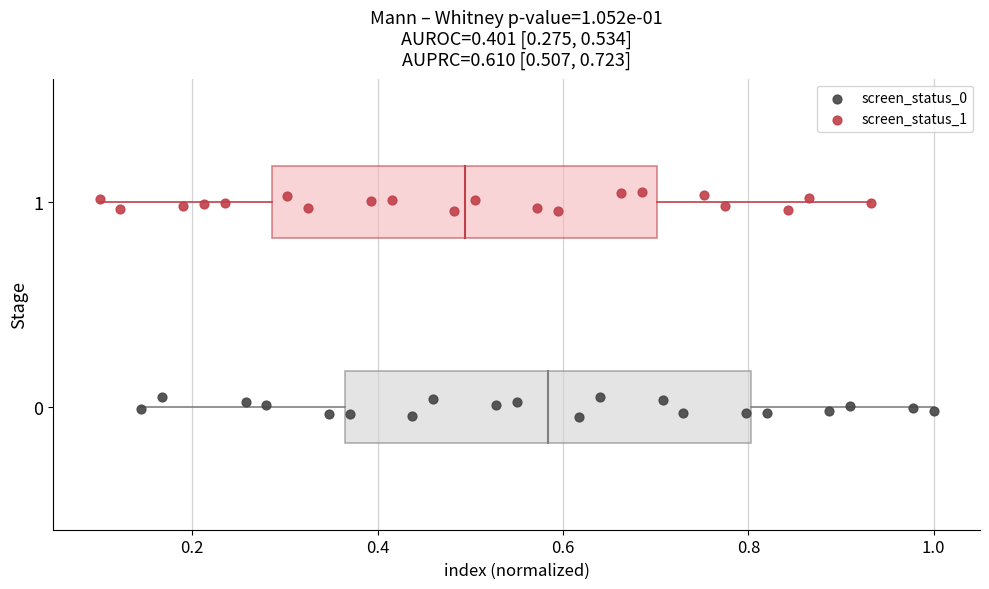

Which series reaches the maximum Y coordinate?

screen_status_1